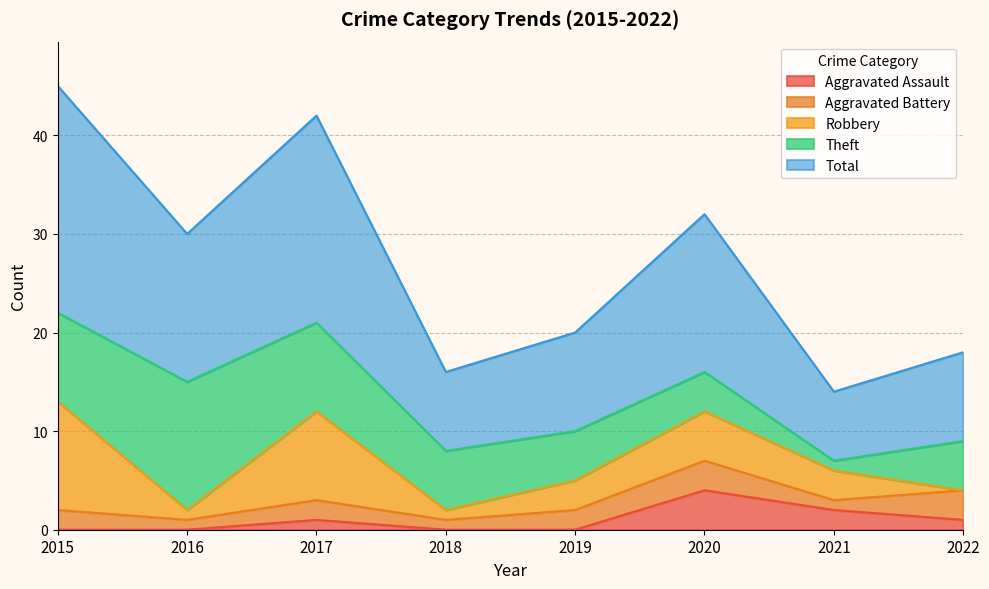

What is the sum of the Robbery values at 2021 and 2022?

3